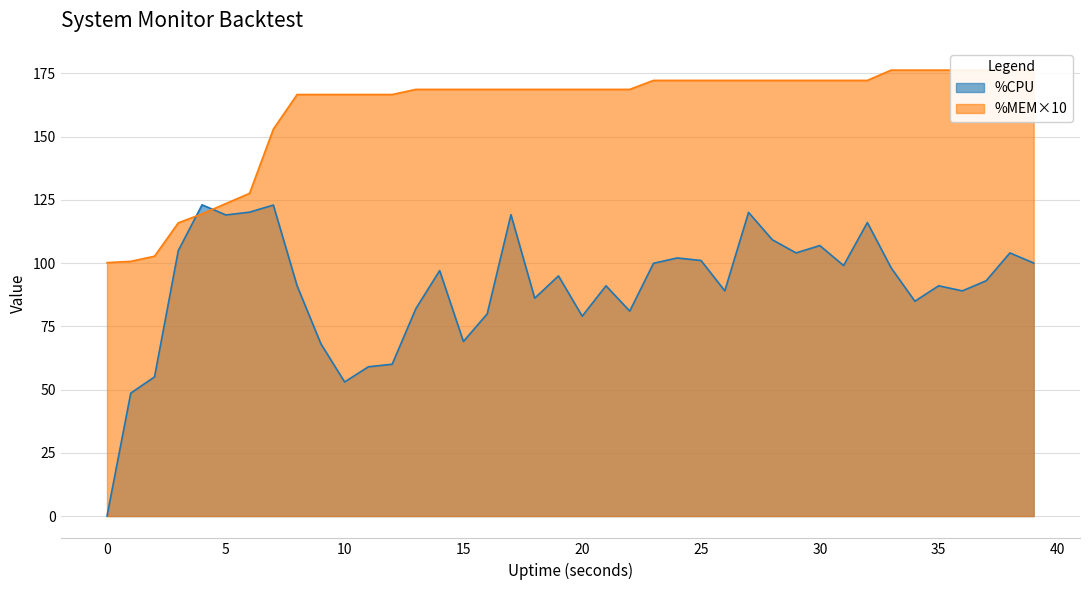

List the series in order of their peak value, highest first.

%MEM, %CPU